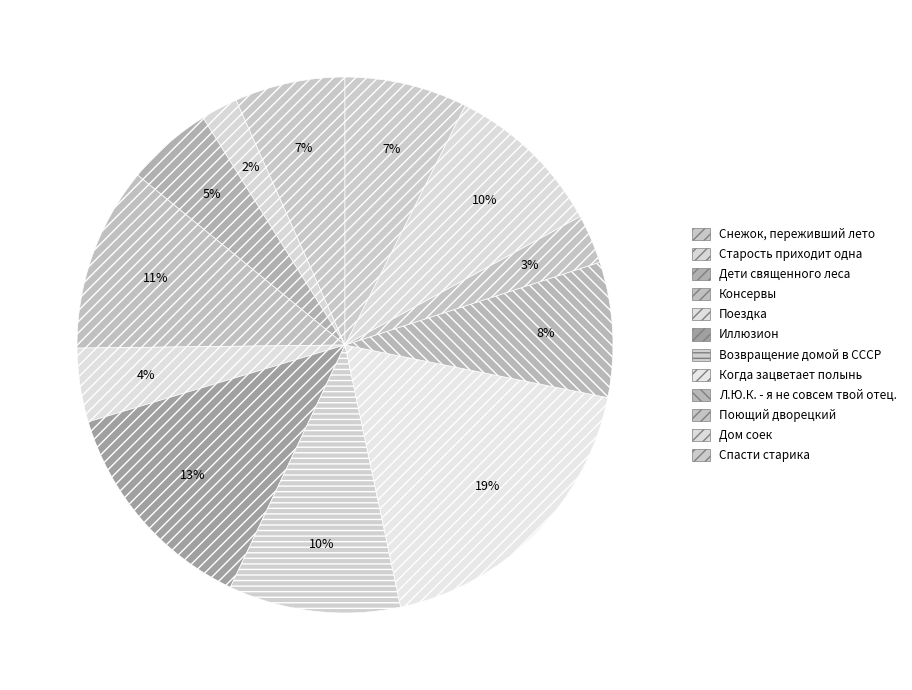

How many slices are in this pie chart?

12